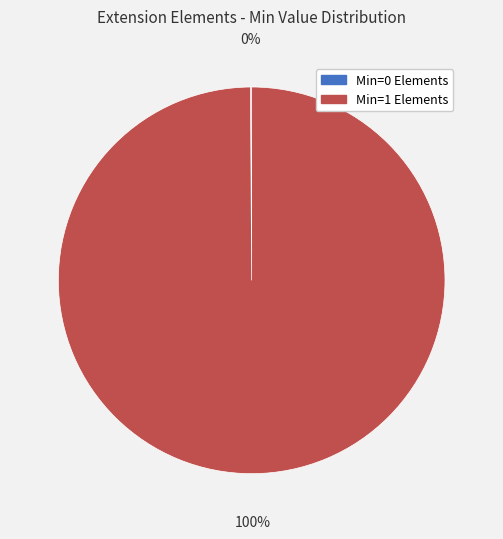

To the nearest percent, what percentage of the pie is Min=1 Elements?

100%